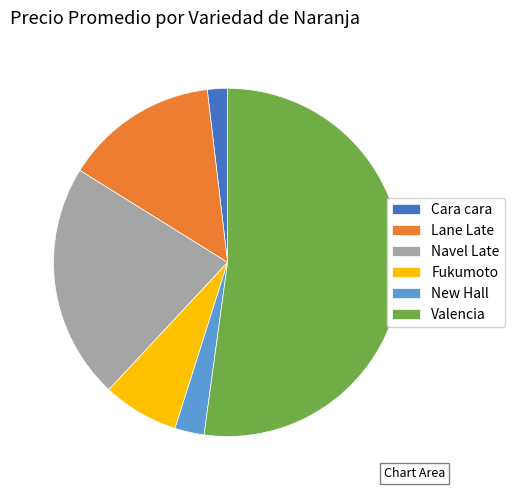

True or false: Lane Late accounts for 14% of the total.

True